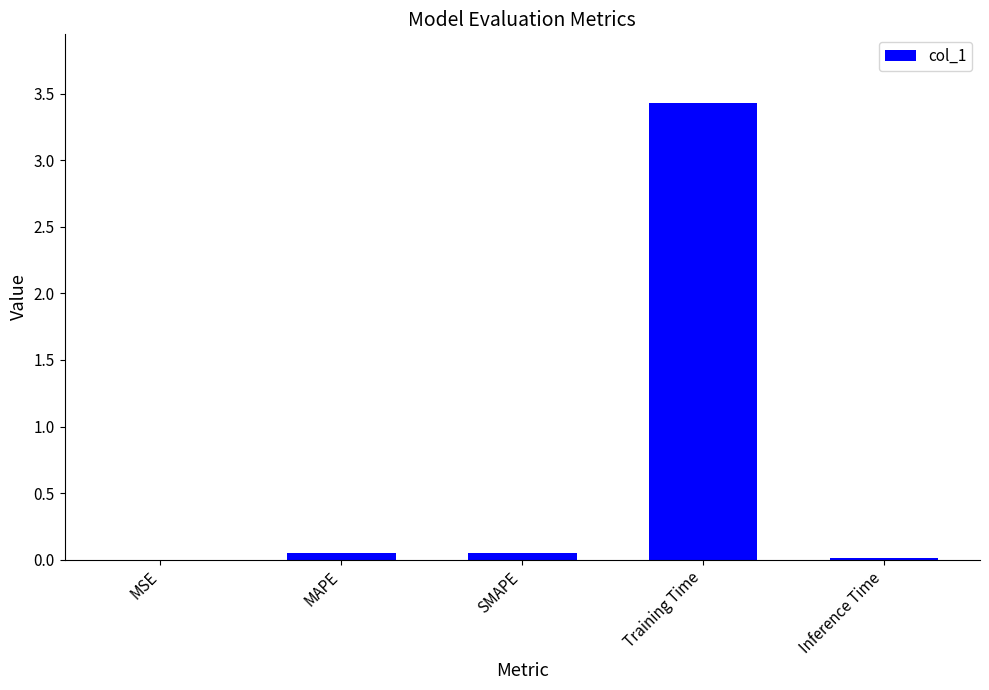

Which category has the highest value across all series?

Training Time